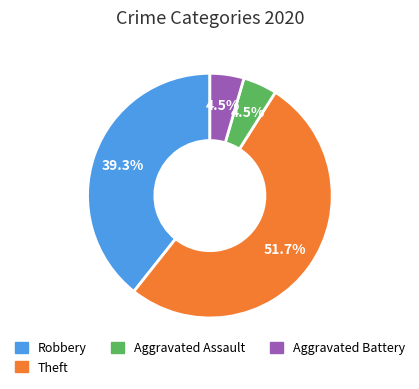

Is there a majority slice in this chart?

Yes